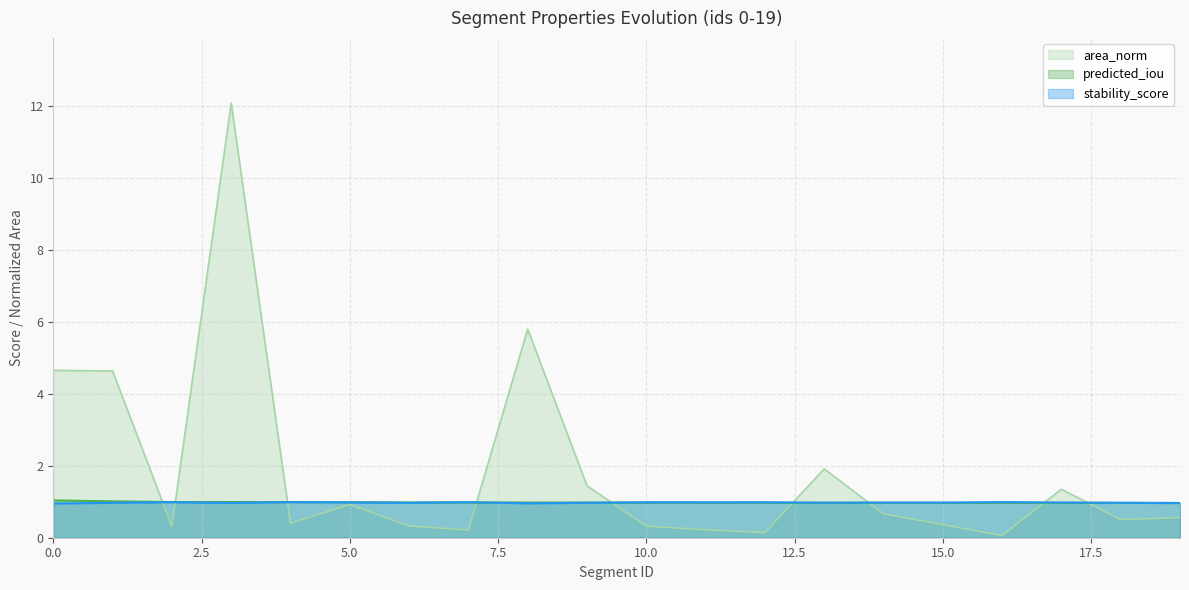

Which label corresponds to the largest value in the chart?

3